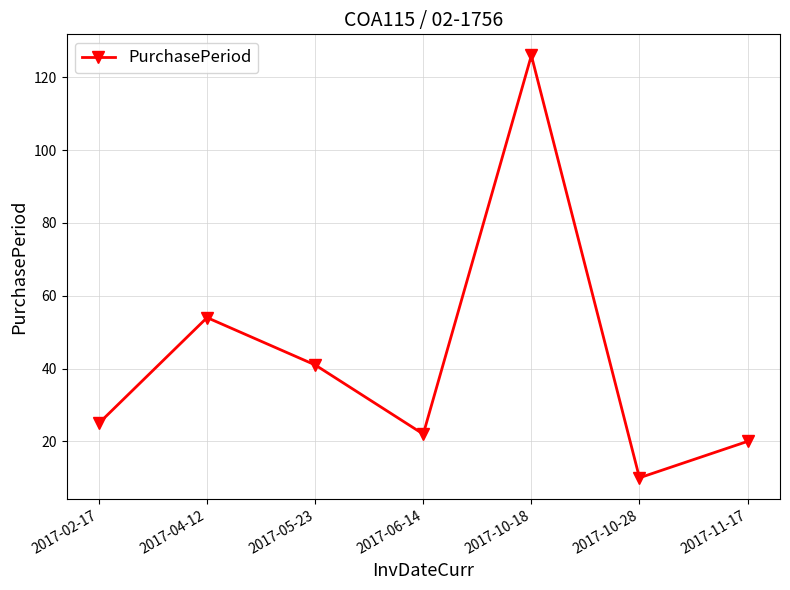

What is the value of the 4th point from the left?

22